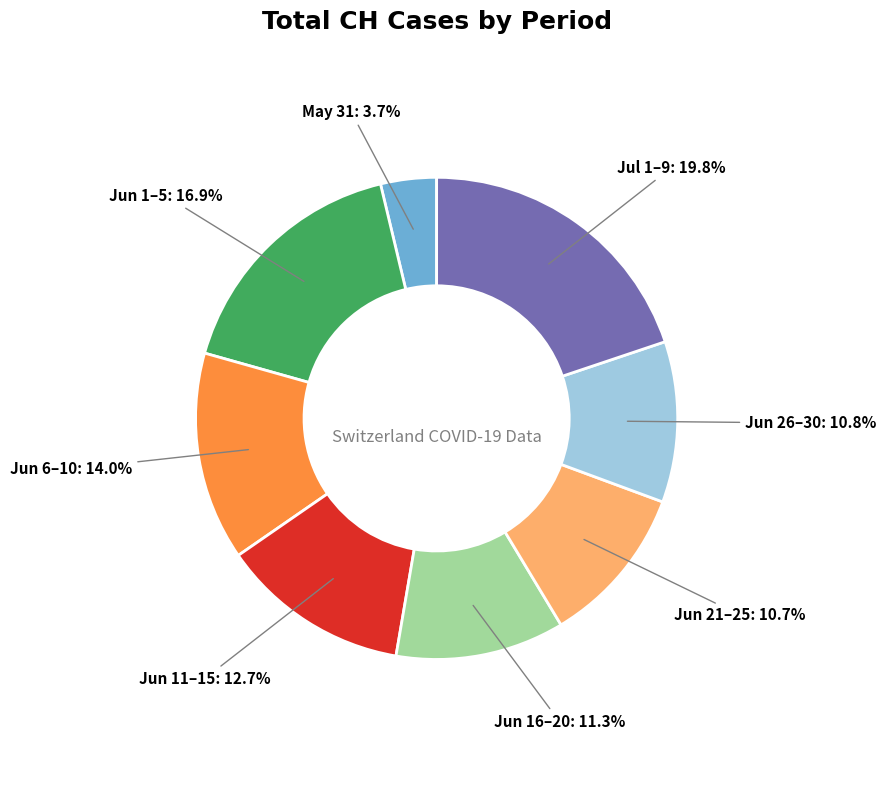

Is there a majority slice in this chart?

No